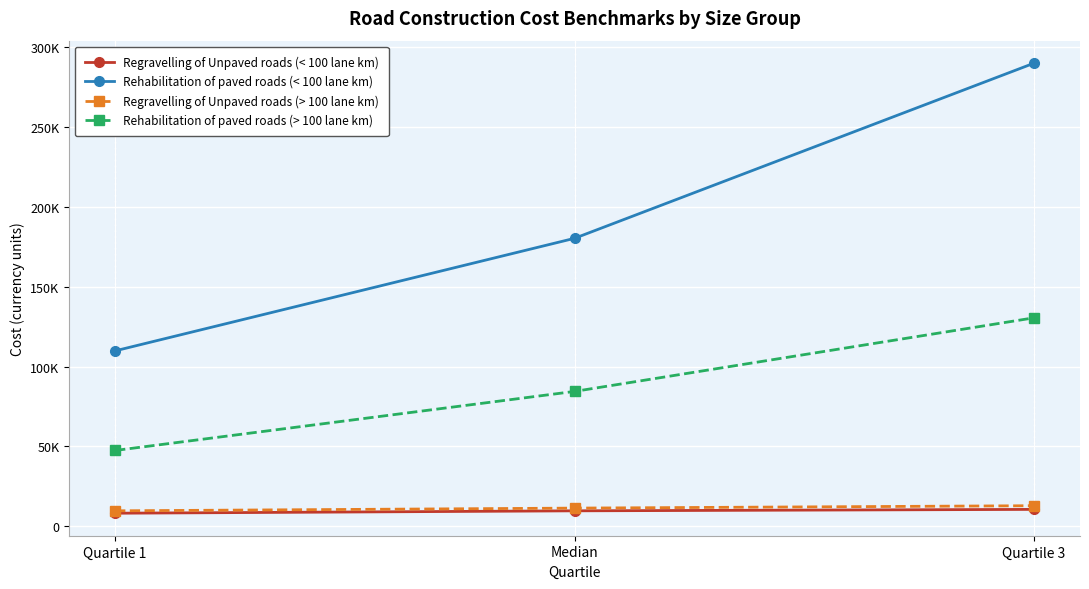

Rank the categories by Rehabilitation of paved roads (< 100 lane km) value from lowest to highest.

Quartile 1, Median, Quartile 3